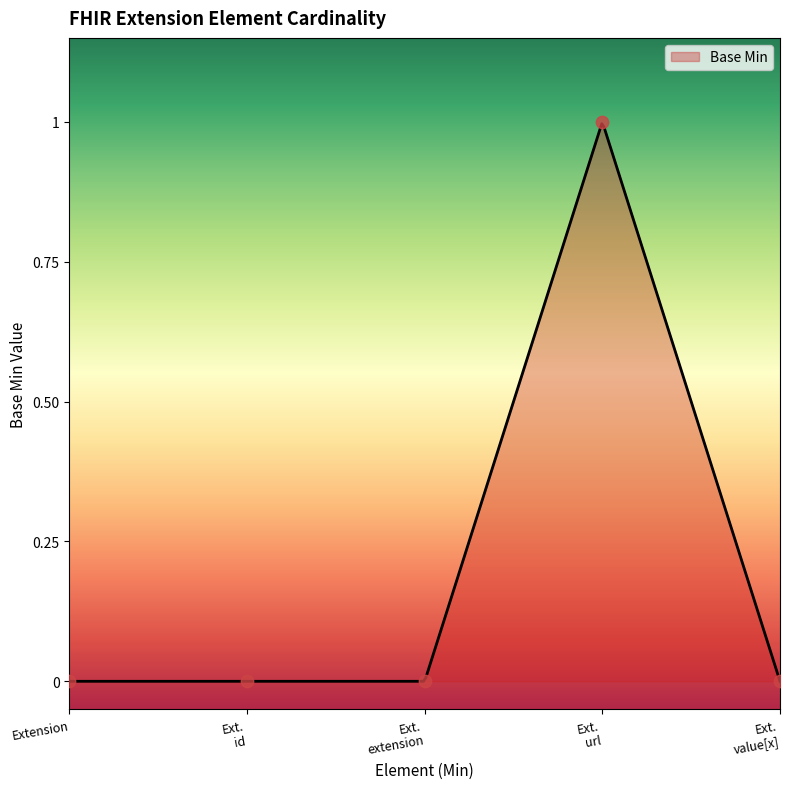

Which has a higher value, Extension or Ext. extension?

Extension